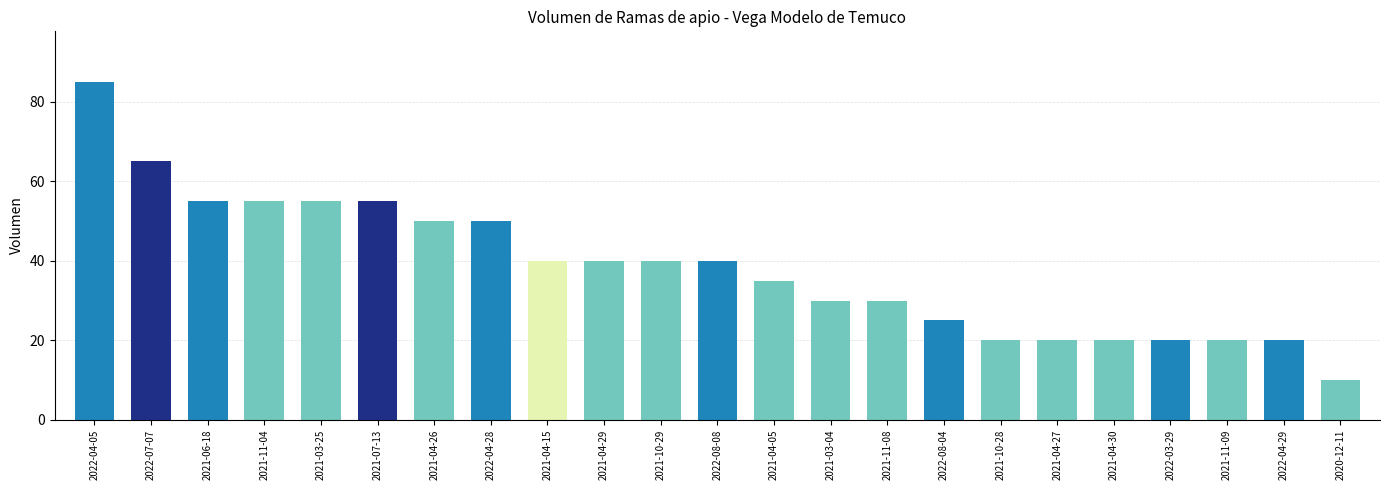

What is the label of the 6th bar from the right?

2021-04-27